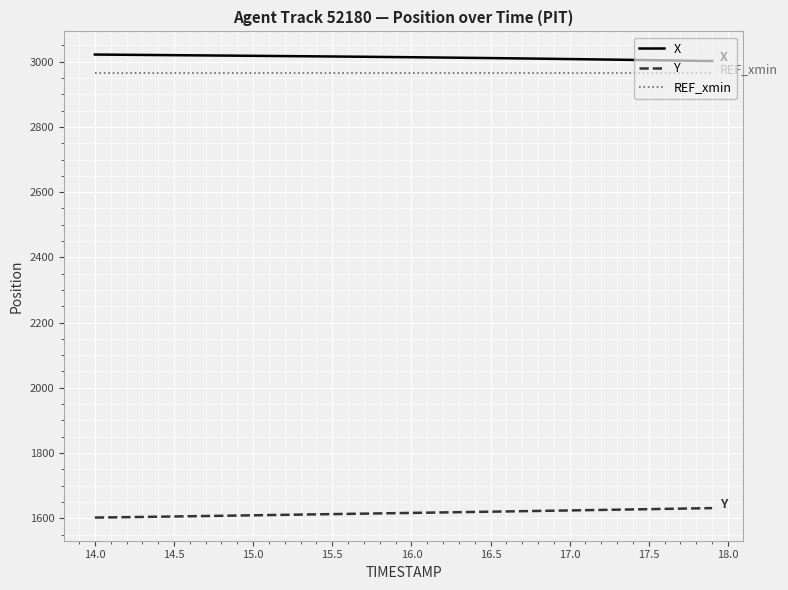

True or false: Y and REF_xmin cross at least once.

False